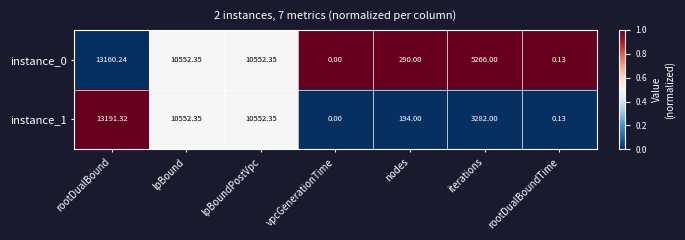

At which category is the sum across all series the highest?

rootDualBound